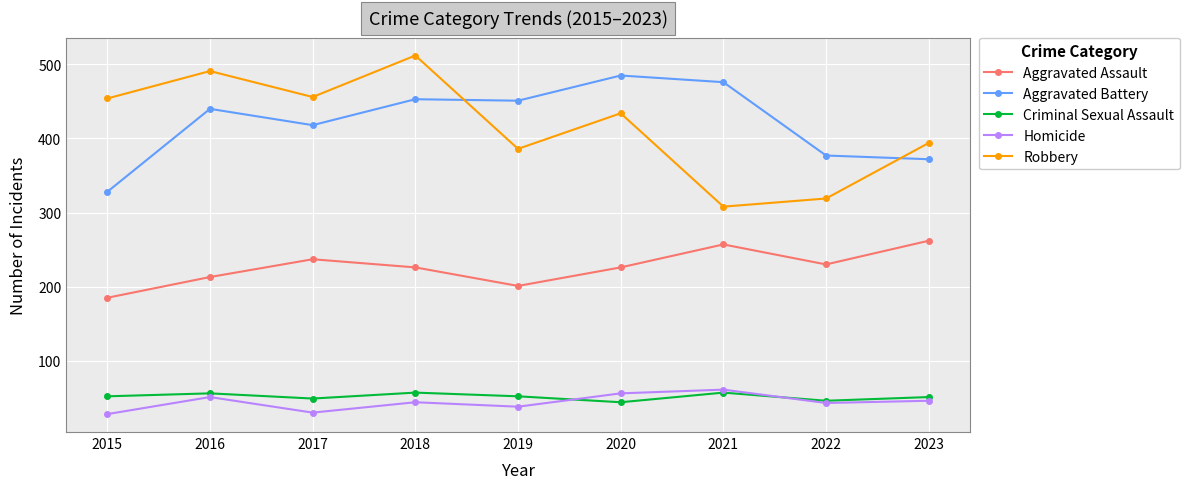

How many intersections are there between Robbery and Aggravated Battery?

2